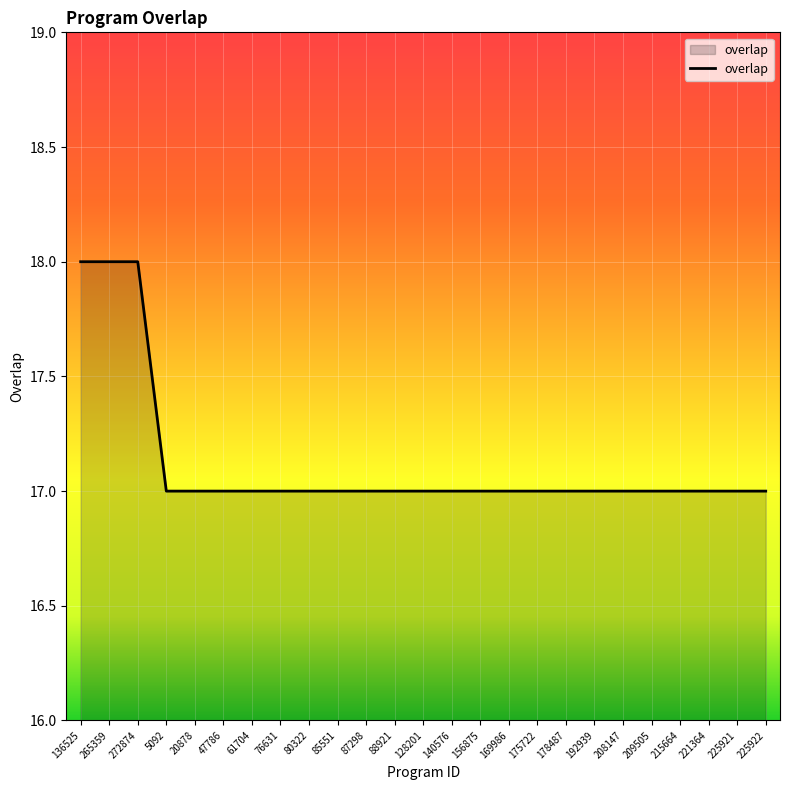

What is the difference between the maximum and minimum values?

1